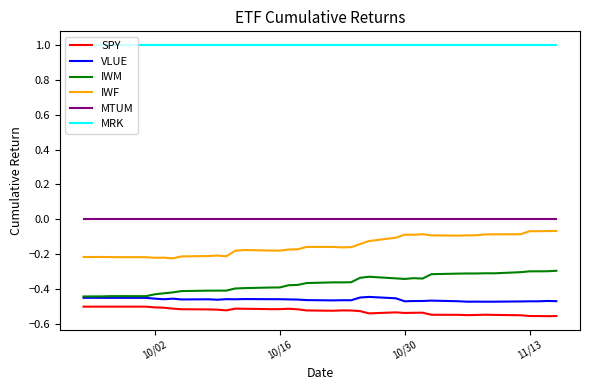

True or false: SPY and IWF intersect in this chart.

False